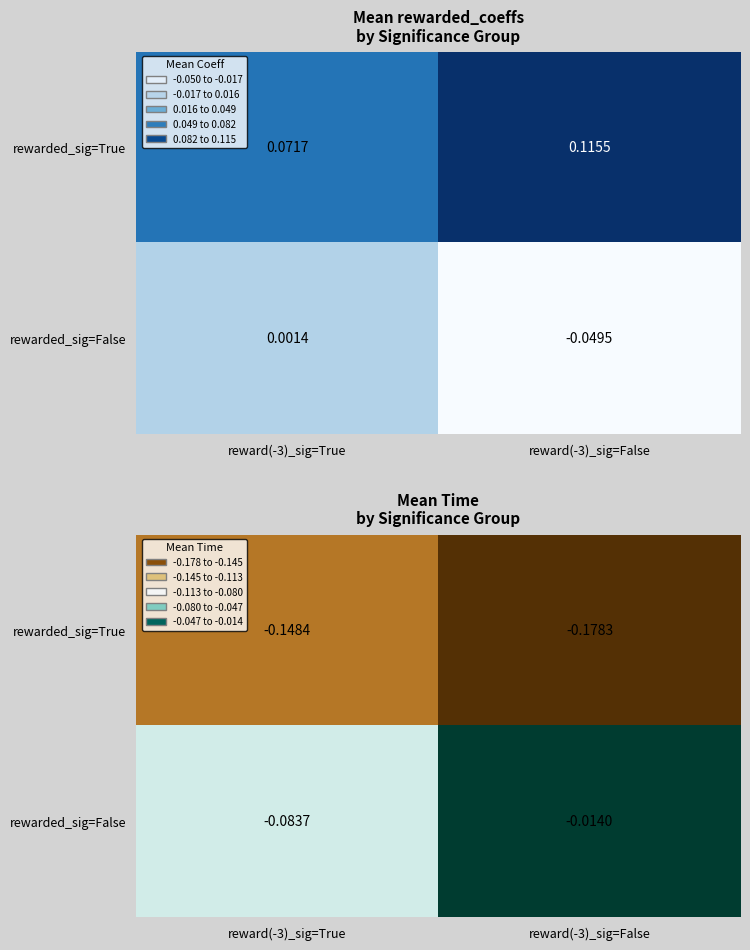

What is the minimum value shown in the chart?

-0.2